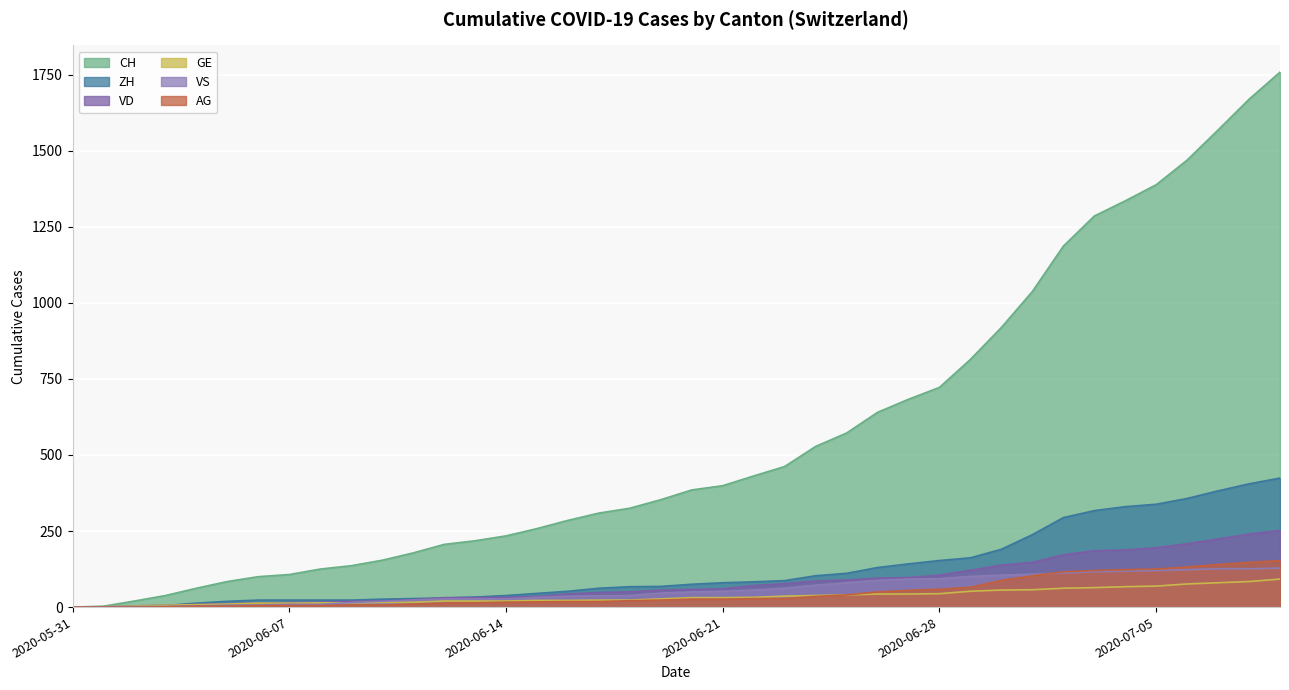

List the labels in order of GE value, largest first.

2020-07-09, 2020-07-08, 2020-07-07, 2020-07-06, 2020-07-05, 2020-07-04, 2020-07-03, 2020-07-02, 2020-07-01, 2020-06-30, 2020-06-29, 2020-06-28, 2020-06-26, 2020-06-27, 2020-06-25, 2020-06-24, 2020-06-23, 2020-06-22, 2020-06-20, 2020-06-21, 2020-06-19, 2020-06-17, 2020-06-18, 2020-06-15, 2020-06-16, 2020-06-12, 2020-06-13, 2020-06-14, 2020-06-10, 2020-06-11, 2020-06-08, 2020-06-09, 2020-06-06, 2020-06-07, 2020-06-05, 2020-06-04, 2020-06-03, 2020-06-02, 2020-06-01, 2020-05-31